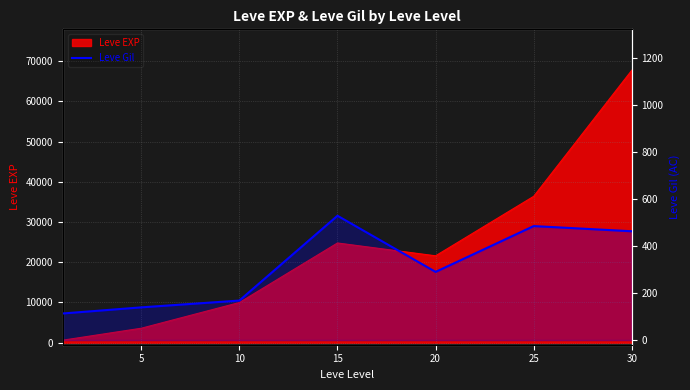

At which label is the value closest to 321?

20